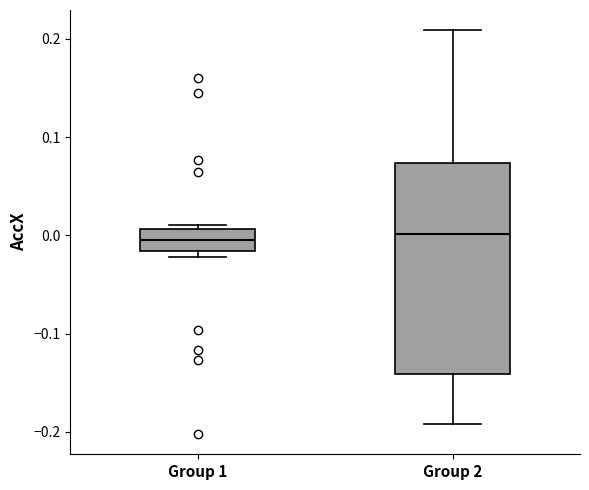

Where does the median line of the box for Group 1 sit on the y-axis? The values are not printed on the chart, so give them approximately, as read against the axis.

0.00